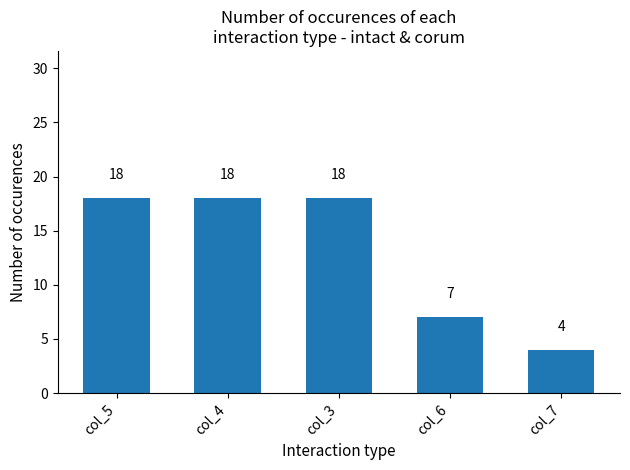

What is the average value?

13